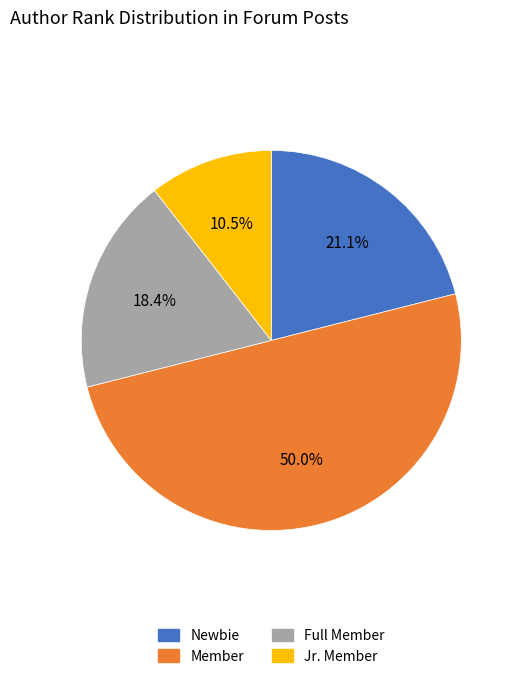

Does Jr. Member represent more than half of the total?

No